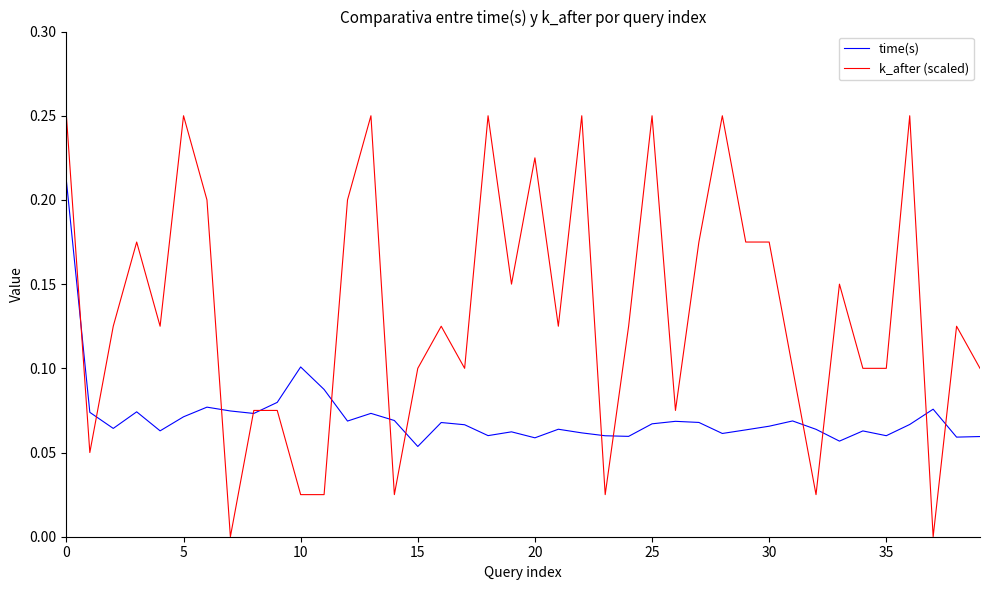

Which series has the largest total across all categories?

k_after (scaled)